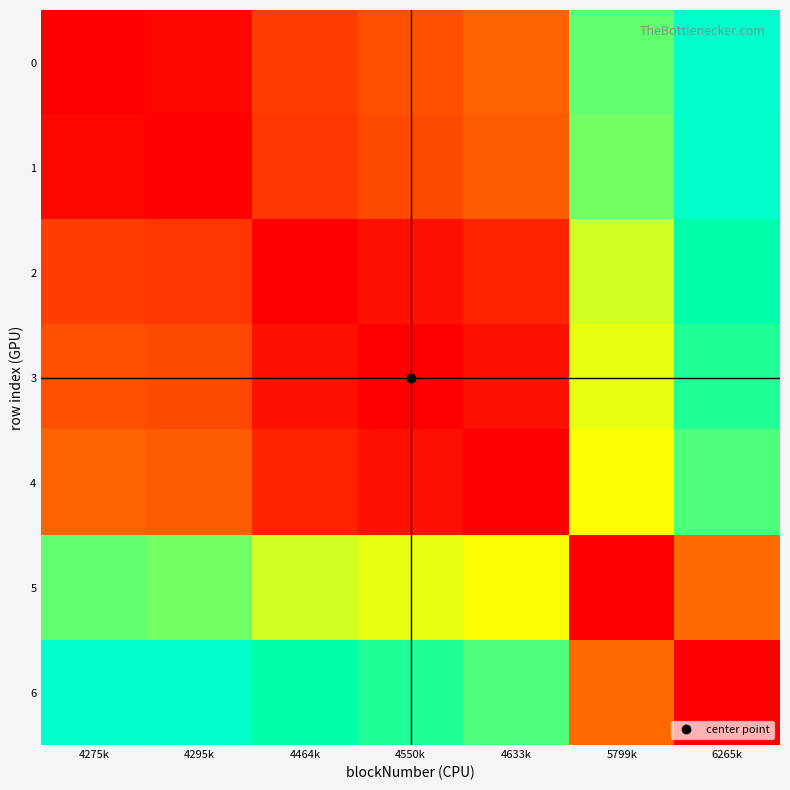

Which series has the largest total across all categories?

6